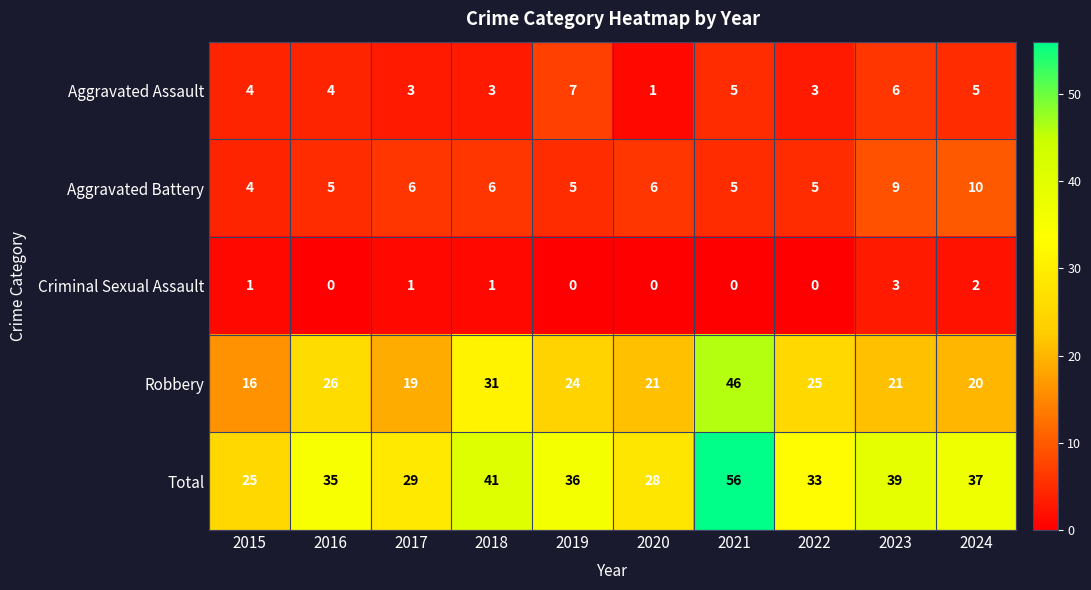

At 2019, list the series in order from smallest to largest.

Criminal Sexual Assault, Aggravated Battery, Aggravated Assault, Robbery, Total